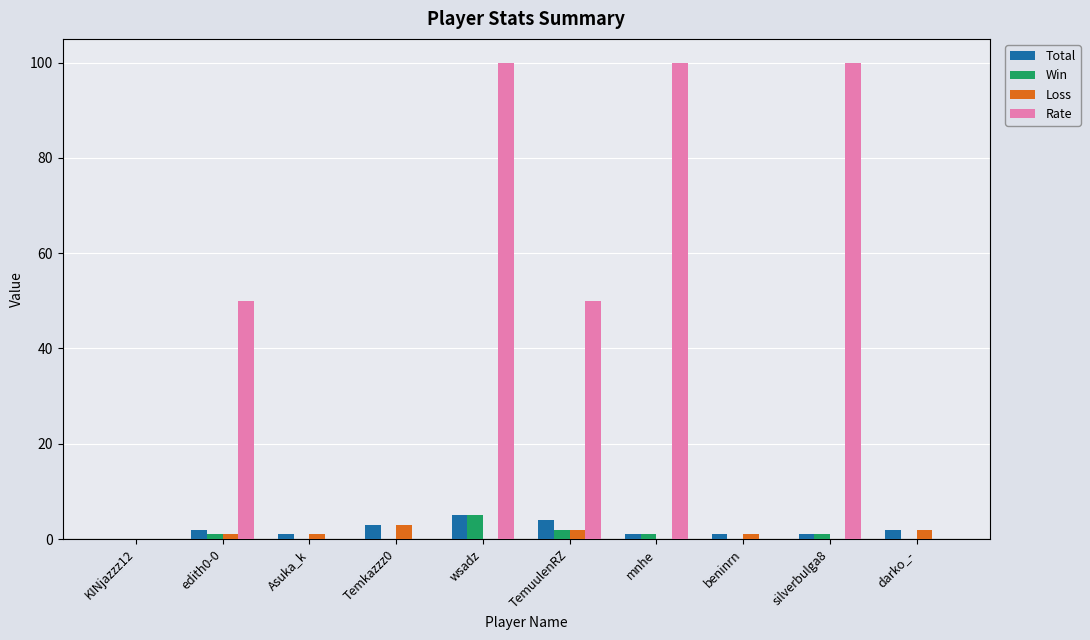

Is it true that Loss equals 0 at KINjazzz12?

True